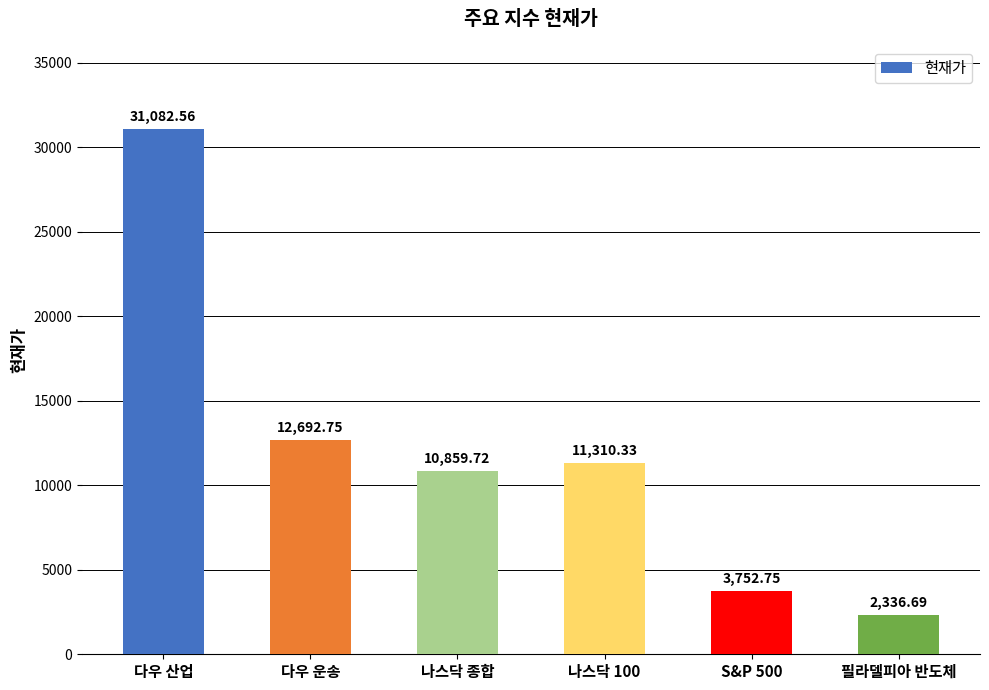

Reading right to left, transcribe all the data shown in this chart.

2336.7	3752.8	11310.3	10859.7	12692.8	31082.6